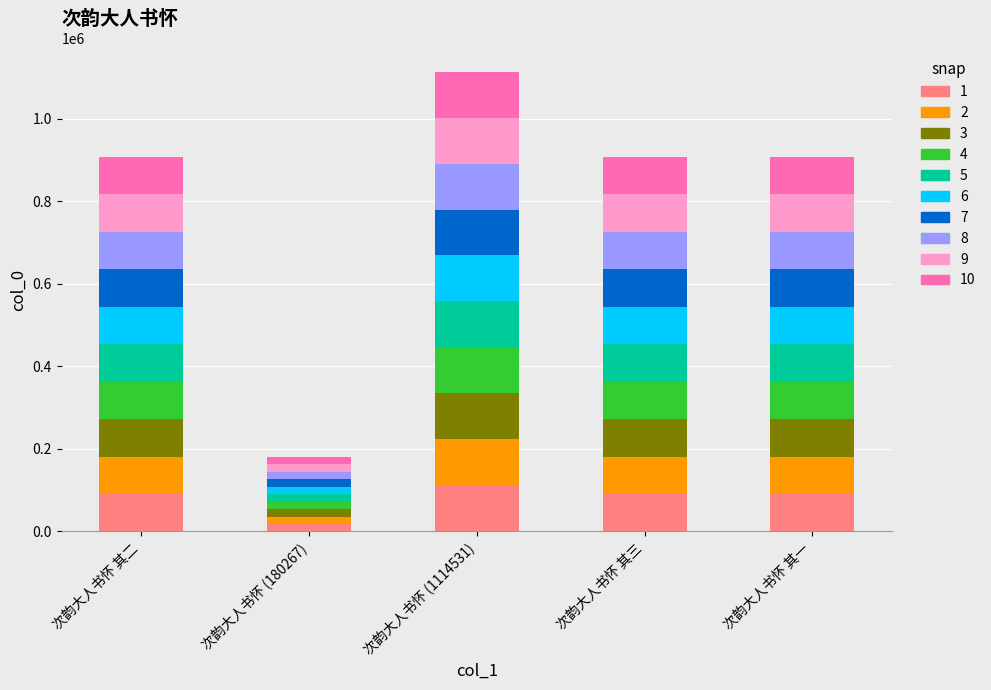

What is the total value across all series at 次韵大人书怀 其二?

908062.0